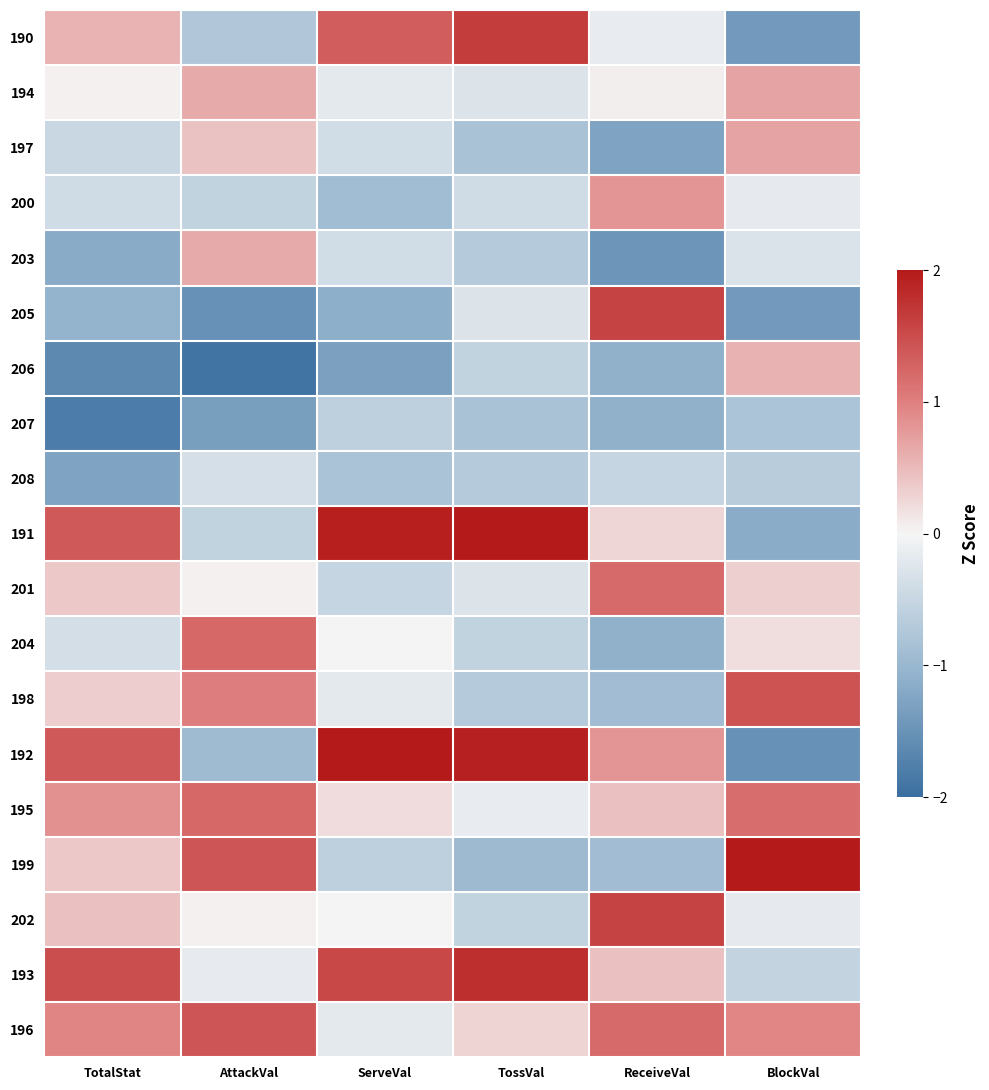

What is the smallest value displayed?

-1.9